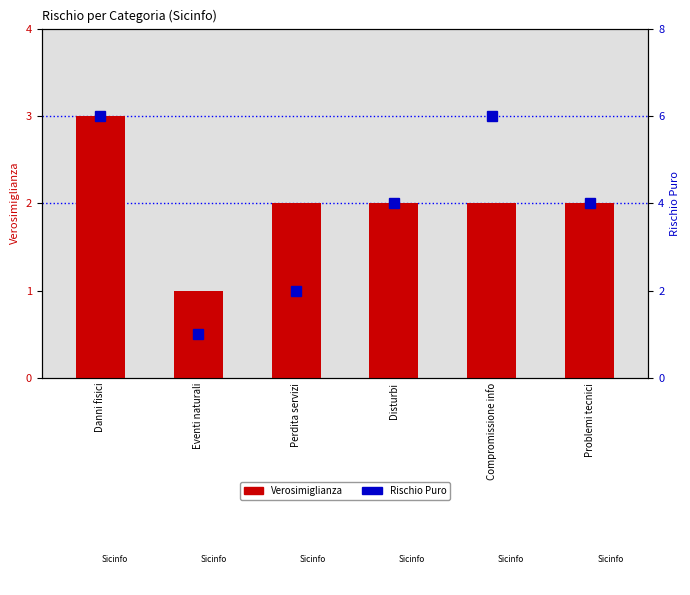

Is it true that Verosimiglianza equals 1 at Eventi naturali?

True